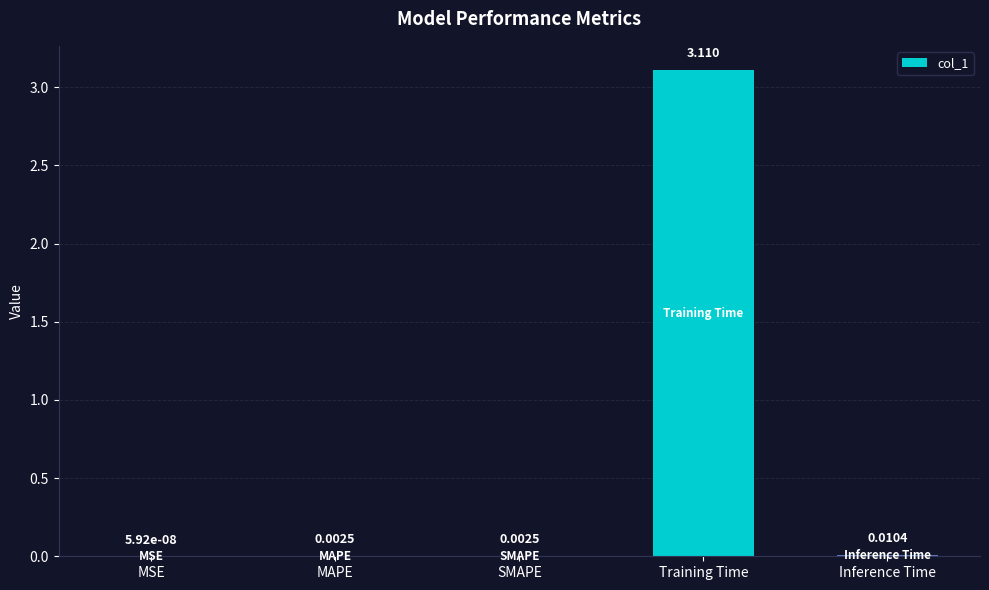

What is the change in value from SMAPE to Training Time?

+3.1